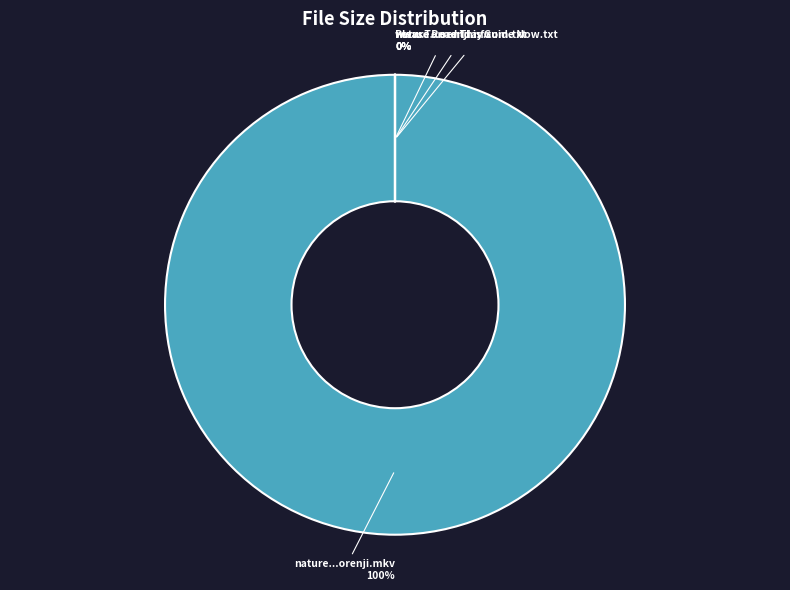

What is the largest slice in the pie chart?

nature.s28e14.720p.hdtv.x264-orenji.mkv